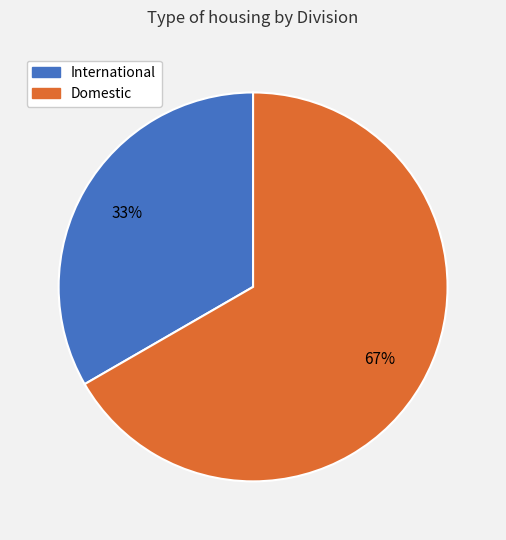

What percentage is the Domestic slice, to the nearest percent?

67%